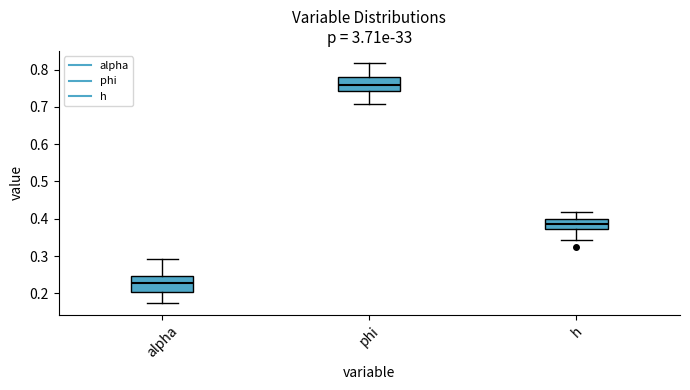

Where is the upper edge of the box for alpha on the y-axis? The values are not printed on the chart, so give them approximately, as read against the axis.

0.25